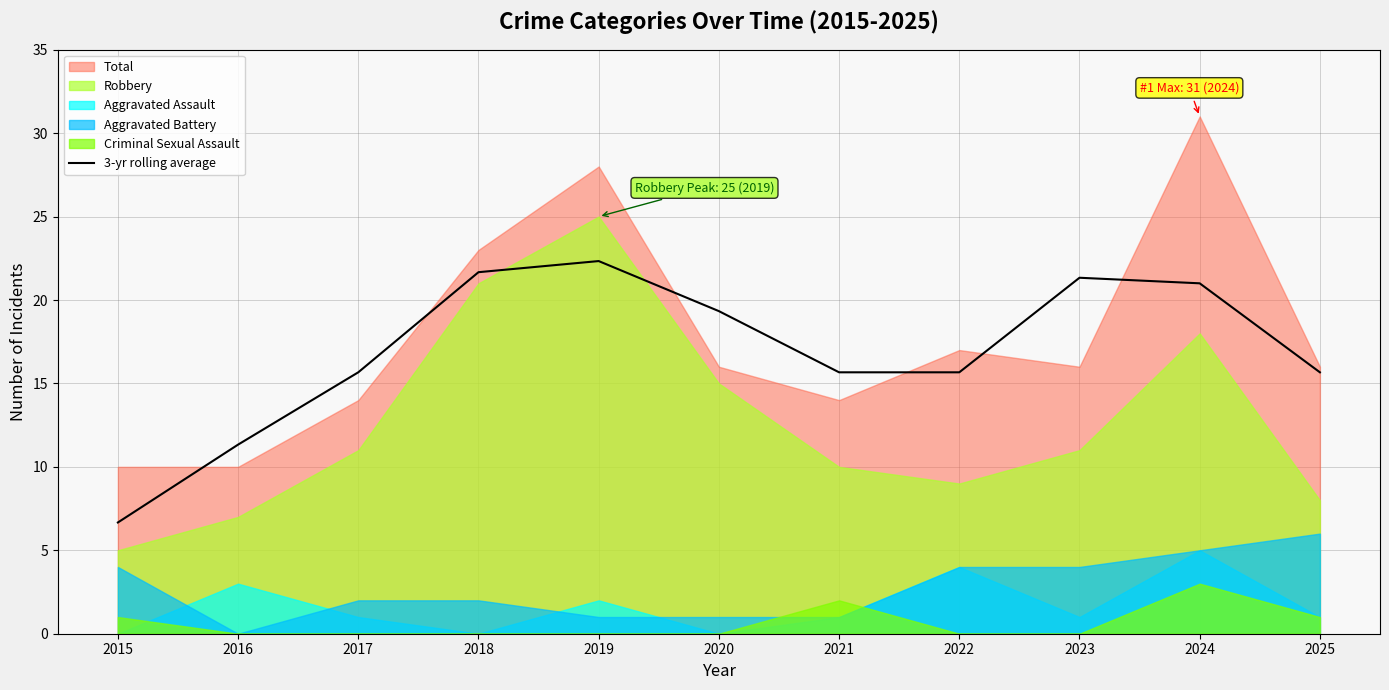

Between 2020 and 2023, which is larger?

2023